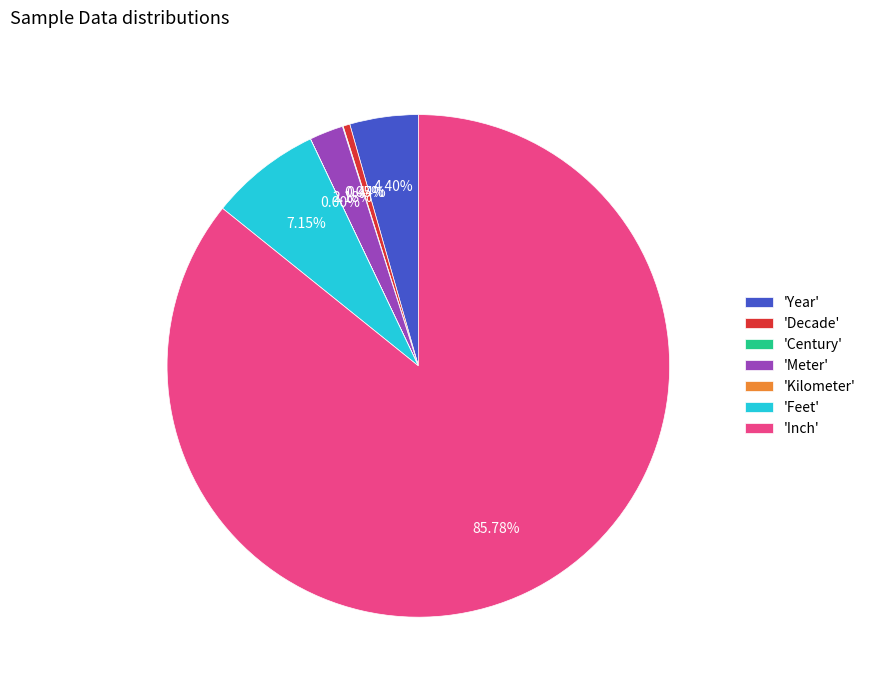

Is 'Inch' the majority of the pie?

Yes